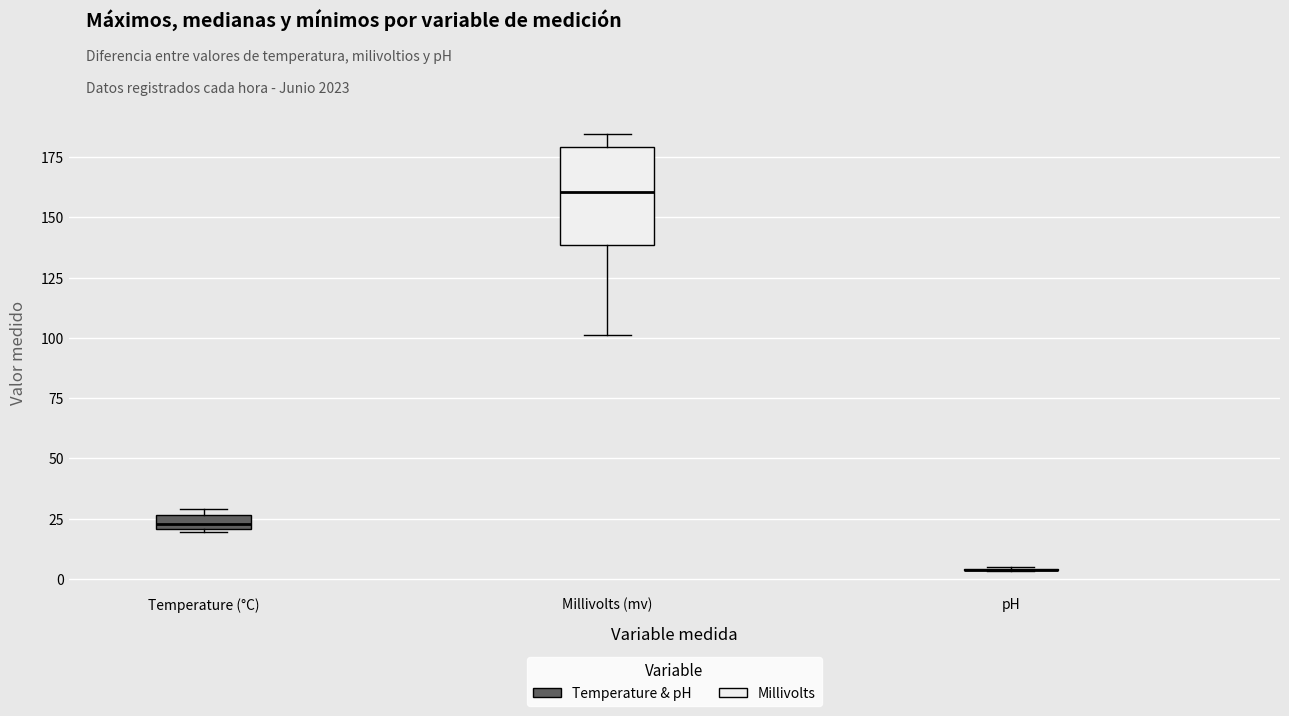

Which box is the tallest, from its lower edge to its upper edge?

Millivolts (mv)